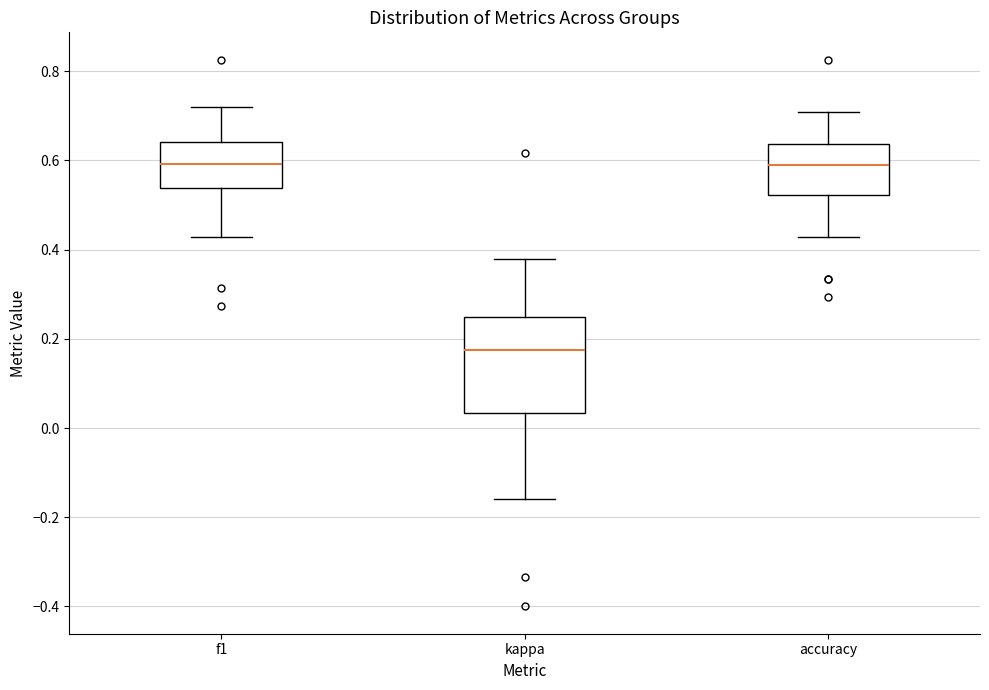

Reading left to right, read every box against the y-axis: the position of its median line, the range the box covers, and the ends of its whiskers. The values are not printed on the chart, so give them approximately, as read against the axis.

f1: median 0.60, box 0.54 to 0.64, whiskers 0.42 to 0.72
kappa: median 0.18, box 0.04 to 0.26, whiskers -0.16 to 0.38
accuracy: median 0.60, box 0.52 to 0.64, whiskers 0.42 to 0.70